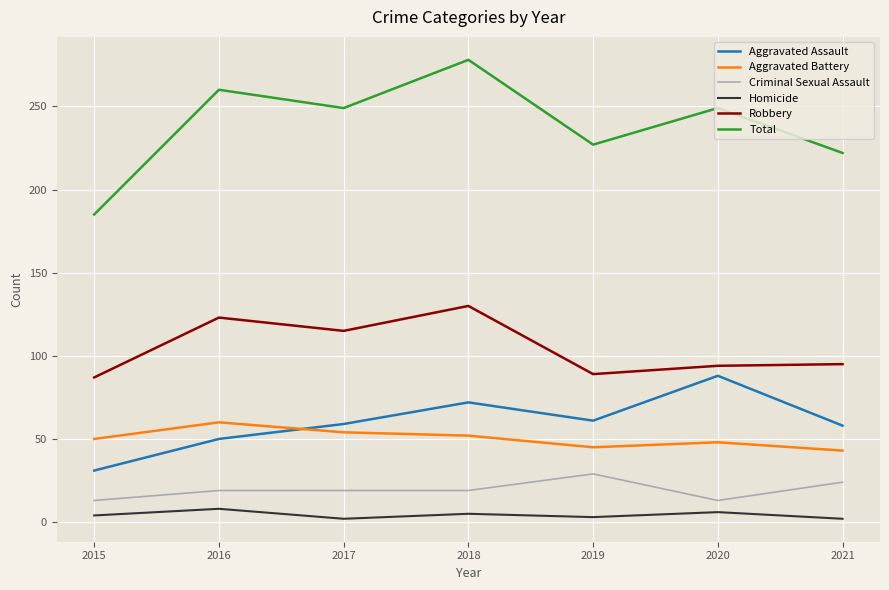

At how many categories does at least one series exceed 166?

7